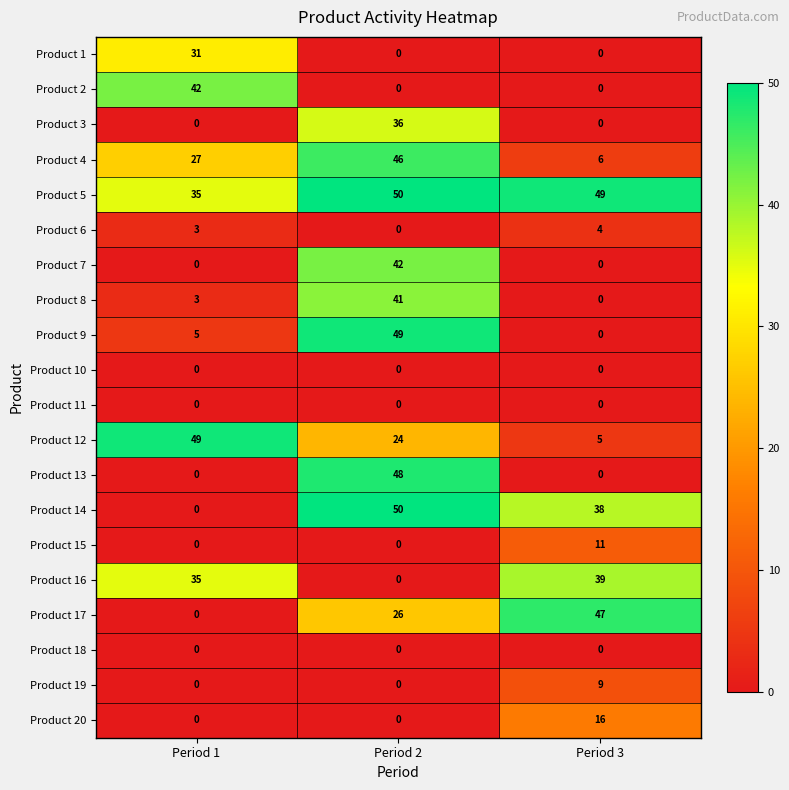

Which series has the widest spread of values?

Product 14